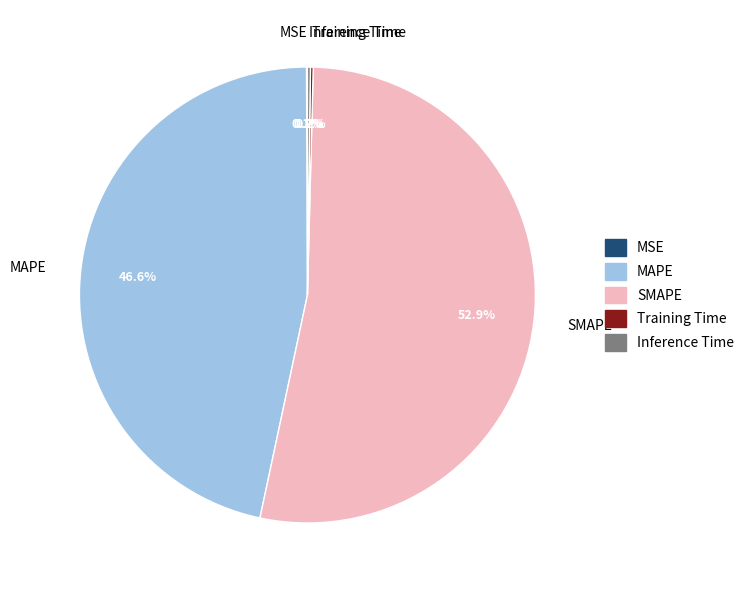

Which category has the biggest portion of the pie?

SMAPE